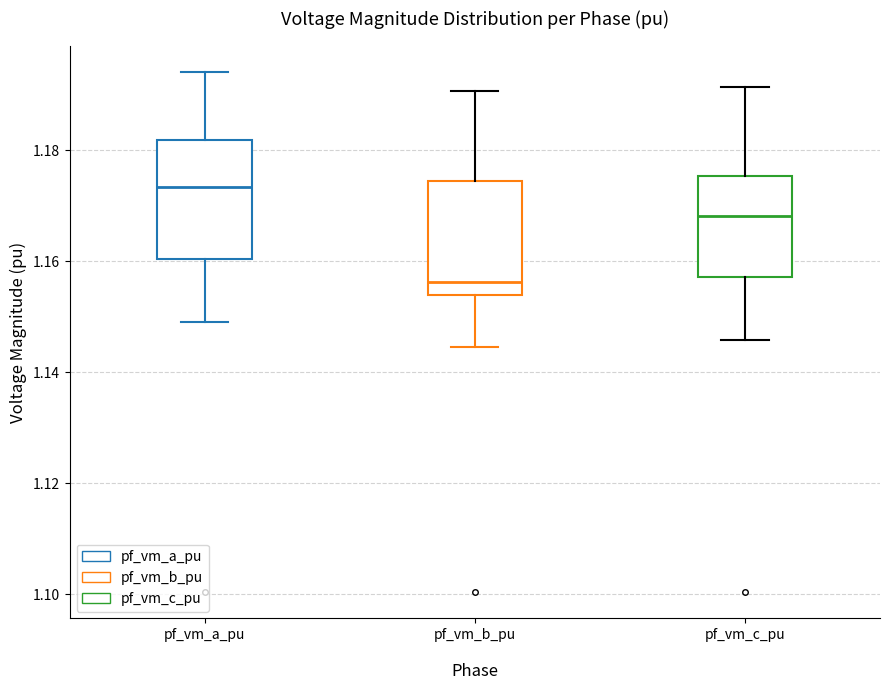

Where does the upper whisker of the box for pf_vm_c_pu end on the y-axis? The values are not printed on the chart, so give them approximately, as read against the axis.

1.192